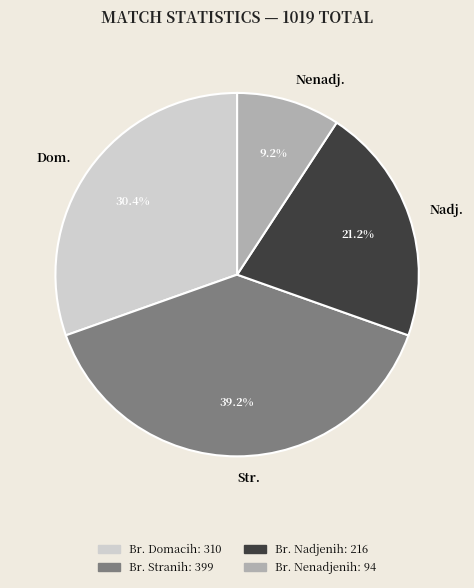

Do Dom. and Nadj. together represent more than half of the pie?

Yes